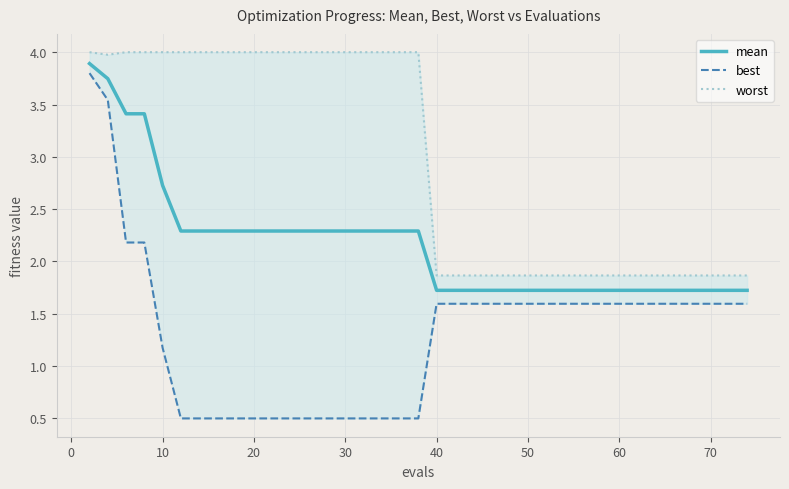

The value of mean at 40 is 1.0. True or false?

False